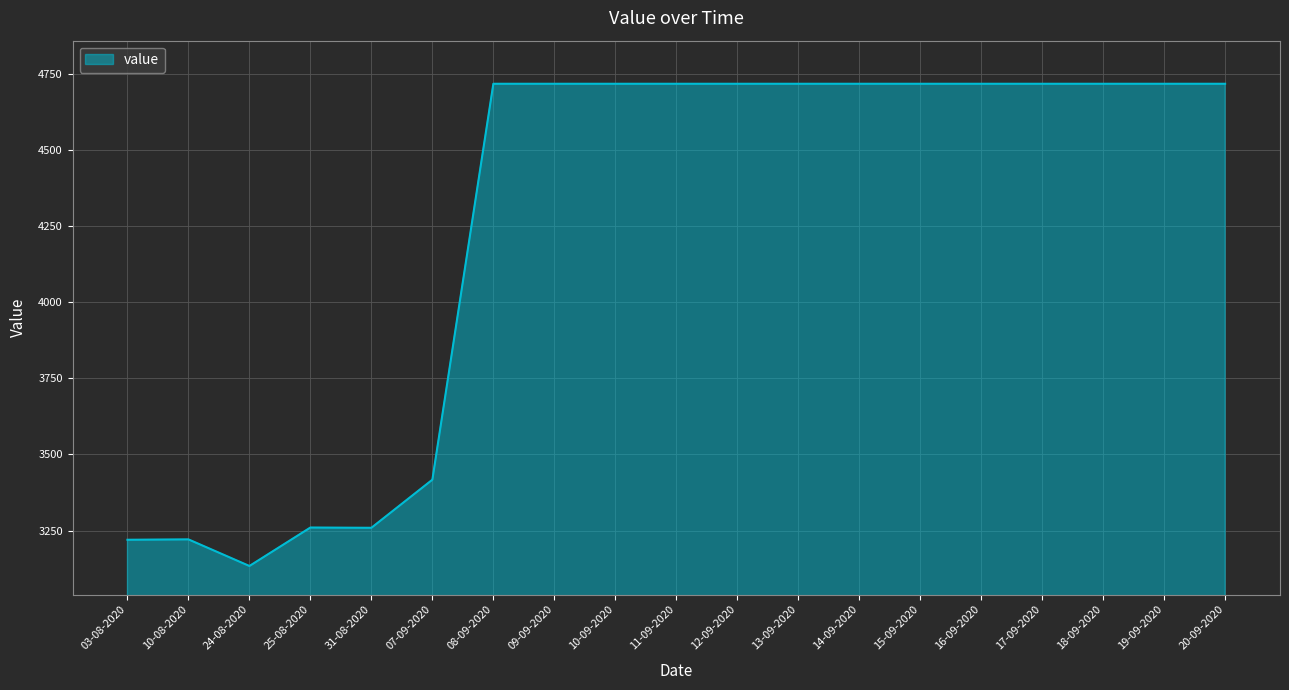

What is the difference between the values at 15-09-2020 and 31-08-2020?

1458.1